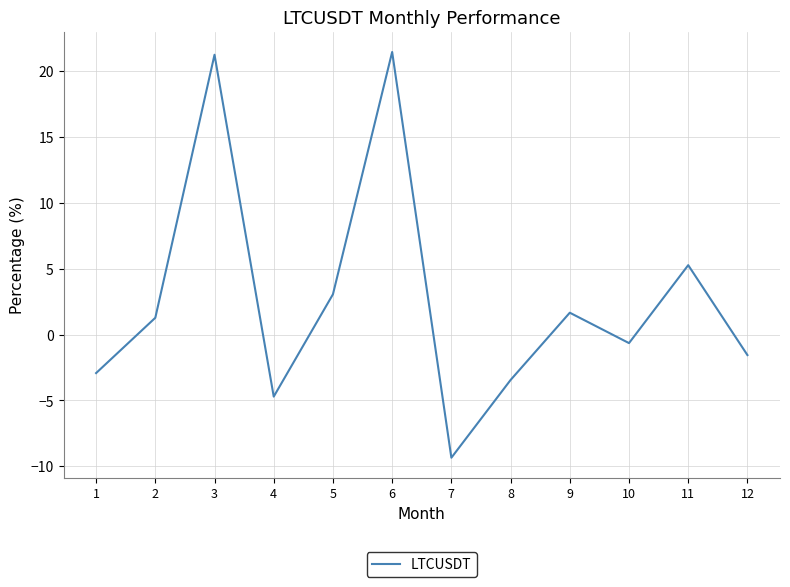

True or false: there are more than 2 points higher than both neighbors.

True